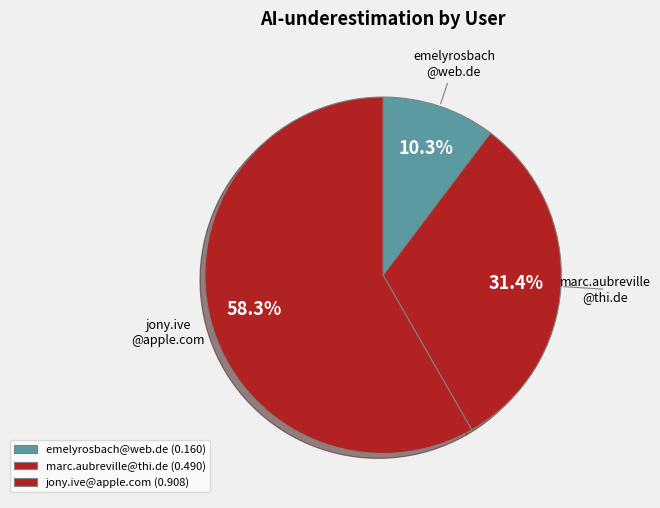

To the nearest percent, what is the difference between the largest and smallest slice percentages?

48%